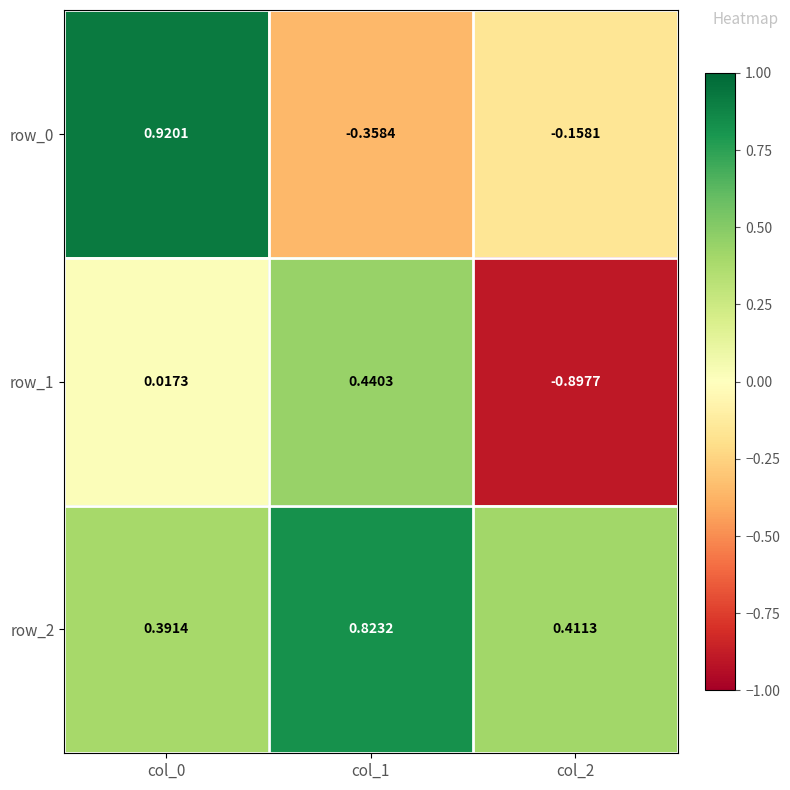

Is the value of row_2 at col_2 greater than the value of row_1 at col_1?

No